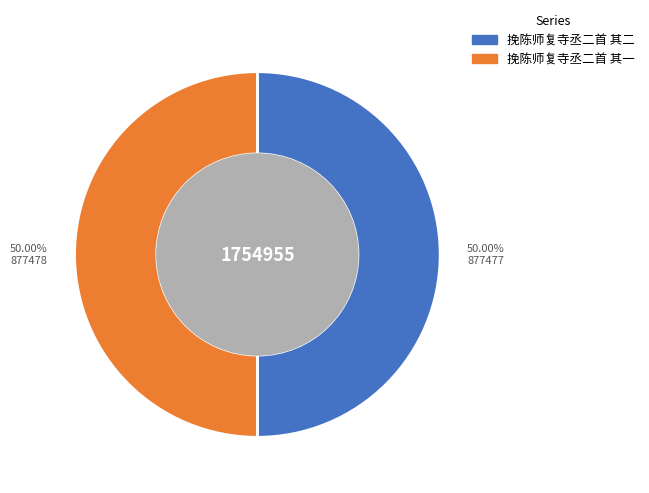

Approximately how many times larger is the value at 挽陈师复寺丞二首 其二 compared to 挽陈师复寺丞二首 其一?

1.0